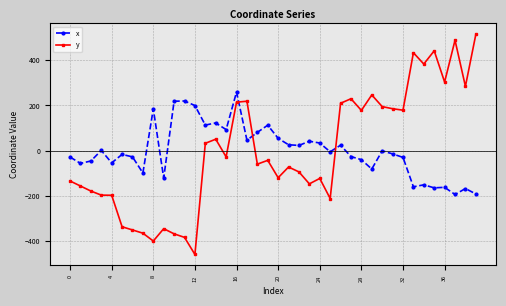

Count the number of categories in the chart.

40